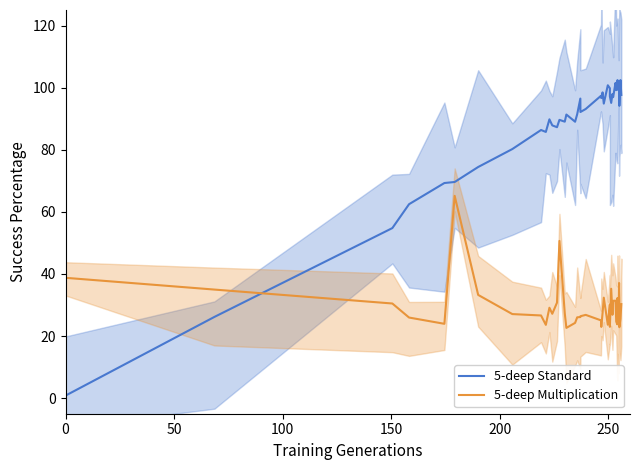

Reading left to right, extract all data points from this chart.

5-deep Standard: 0.8	26.2	54.8	62.5	69.3	69.6	74.4	80.2	86.4	85.7	89.8	87.8	87.3	89.6	89.0	91.3	89.0	91.4	96.5	92.2	93.1	97.4	96.6	98.5	94.9	100.8	99.8	97.2	95.1	98.0	96.9	101.5	99.2	99.5	102.4	99.2	99.8	94.1	102.4	97.6
5-deep Multiplication: 38.8	35.0	30.5	26.0	24.0	65.2	33.3	27.1	26.6	23.6	29.1	27.2	30.8	50.6	27.3	22.6	24.2	26.0	26.1	26.4	26.8	25.1	23.0	27.4	32.4	23.7	30.1	23.0	35.2	26.9	31.4	31.4	24.7	23.8	32.3	25.3	37.1	22.9	25.6	30.3